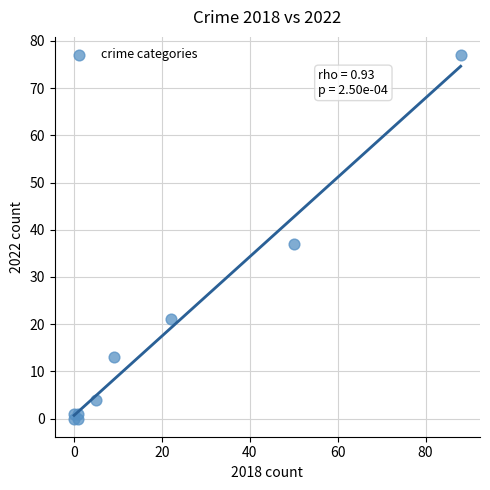

What Y value in the scatter plot is closest to 38?

37